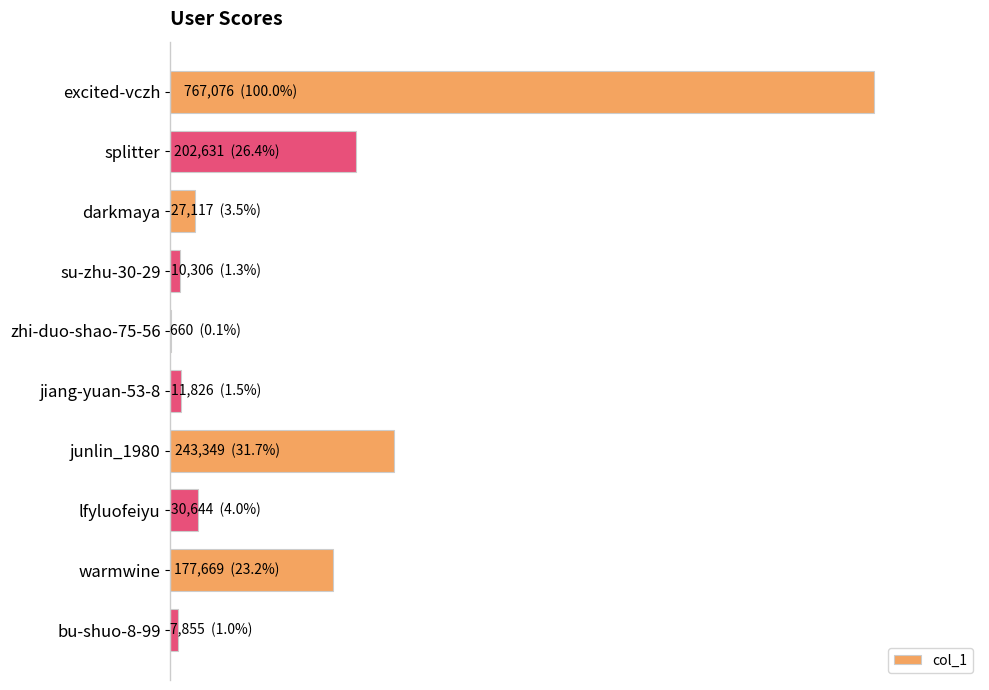

What is the difference between the second highest and second lowest values?

235494